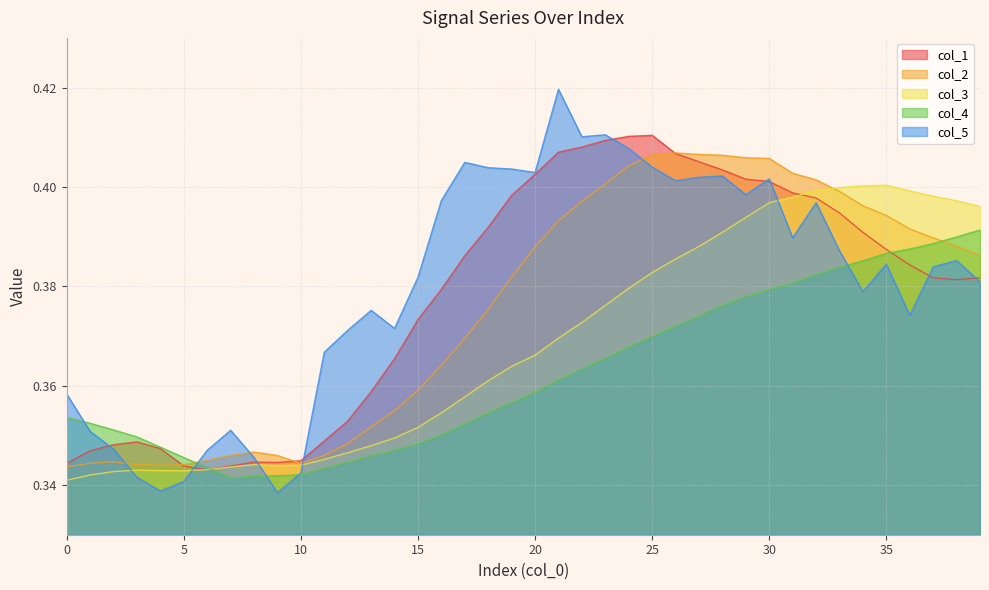

True or false: col_4 has more than 1 points higher than both neighbors.

False